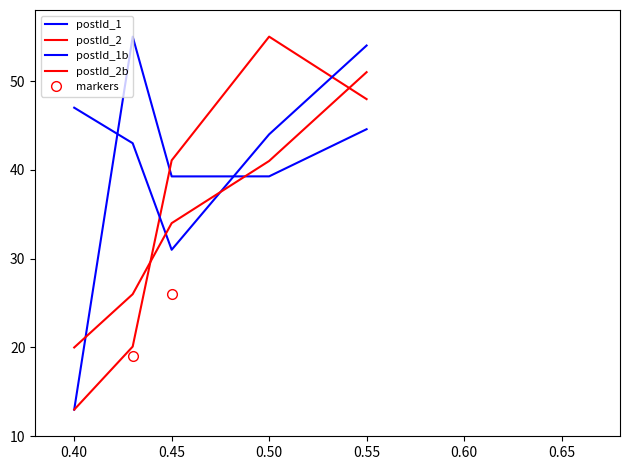

The value of postId_1 at 0.50 is 14.1. True or false?

False